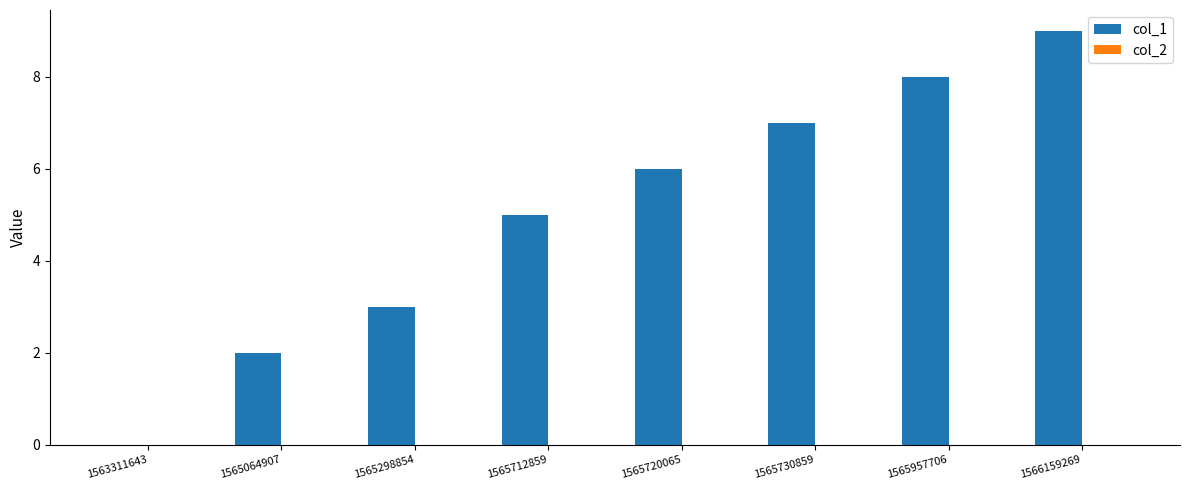

Are the bars horizontal?

No